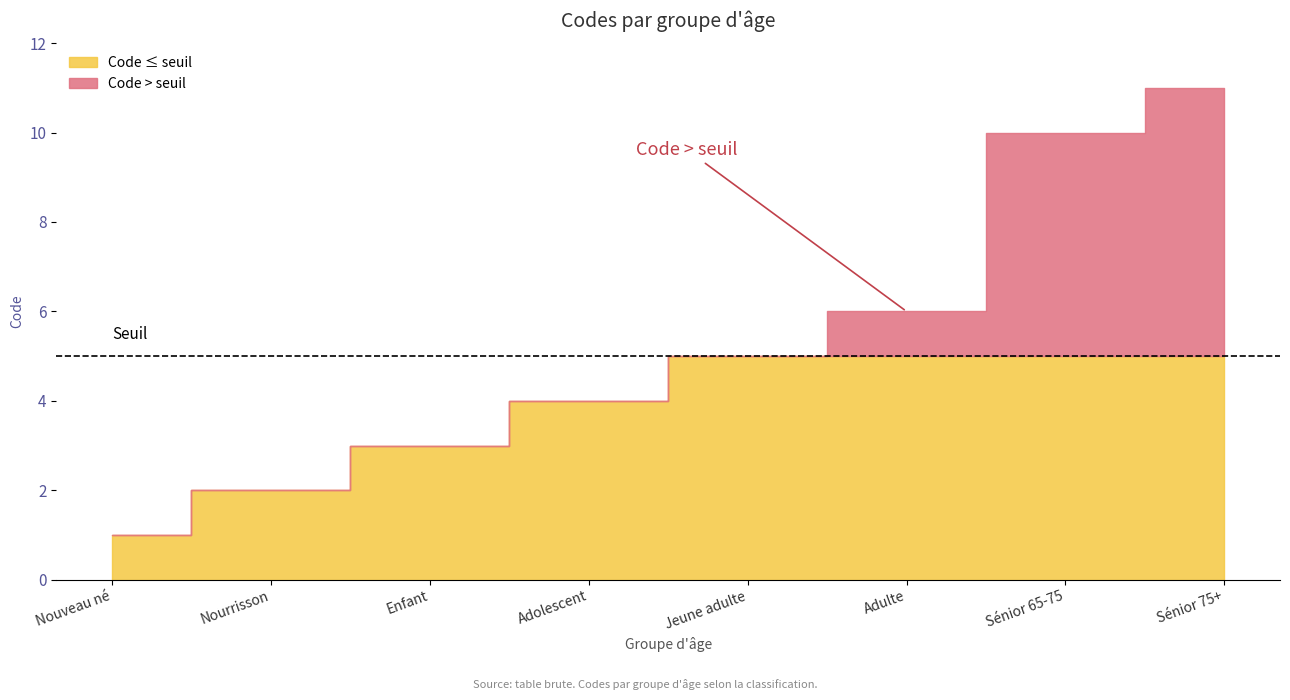

List the labels in order of value, largest first.

Sénior 75+, Sénior 65-75, Adulte, Jeune adulte, Adolescent, Enfant, Nourrisson, Nouveau né